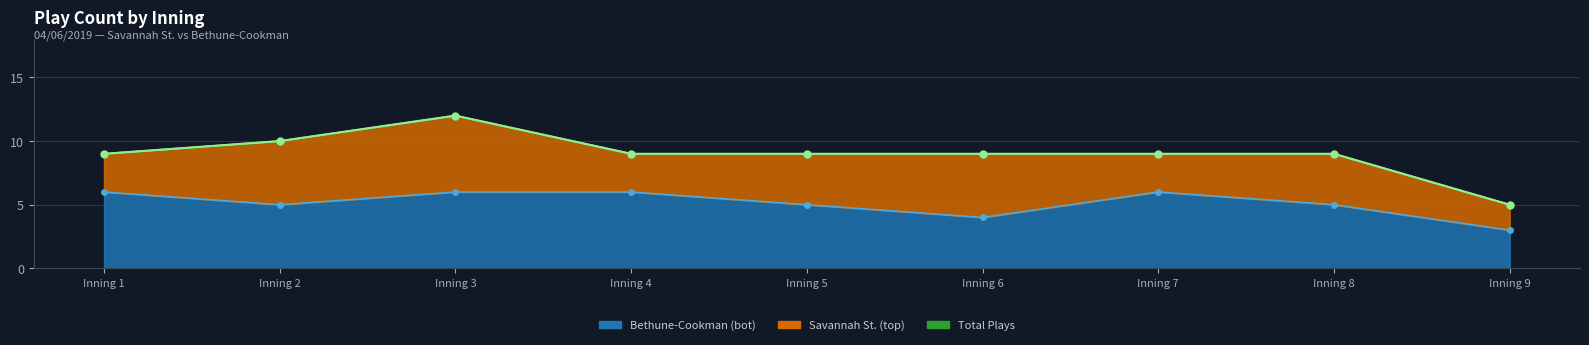

What is the sum of all Total Plays values?

81